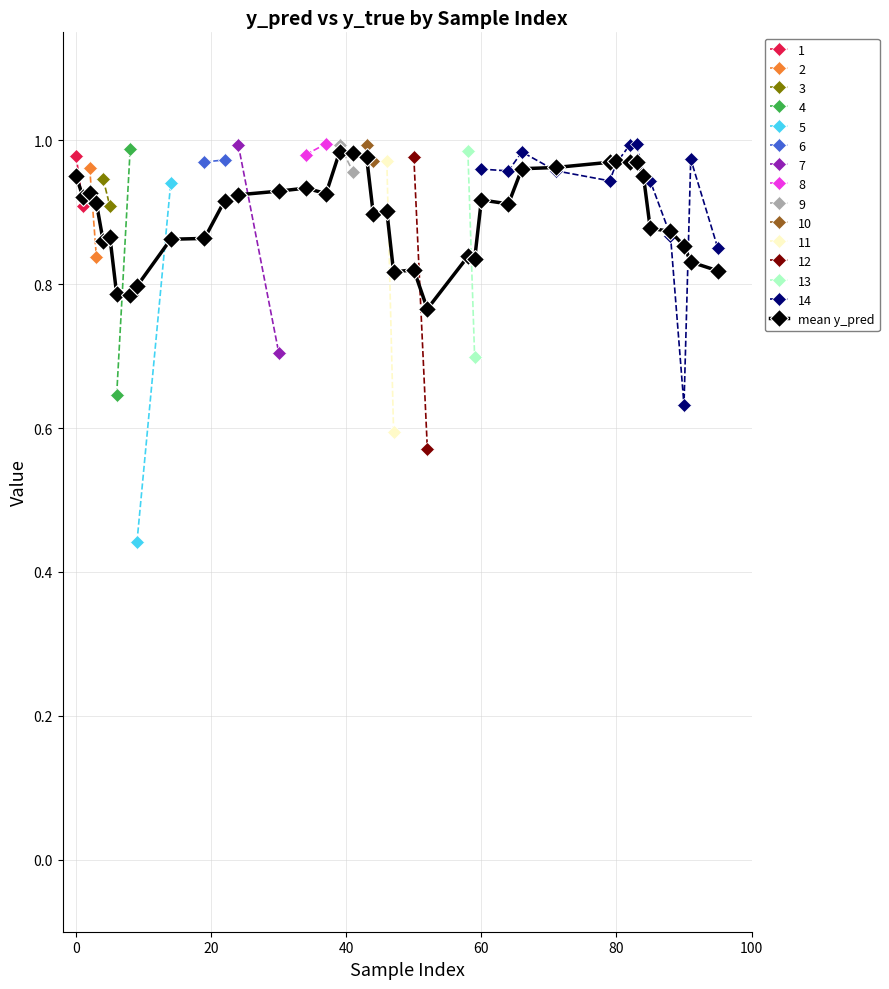

Reading left to right, what are all the values shown in this chart?

0.9	0.9	0.9	0.9	0.9	0.9	0.8	0.8	0.8	0.9	0.9	0.9	0.9	0.9	0.9	0.9	1.0	1.0	1.0	0.9	0.9	0.8	0.8	0.8	0.8	0.8	0.9	0.9	1.0	1.0	1.0	1.0	1.0	1.0	1.0	0.9	0.9	0.9	0.8	0.8